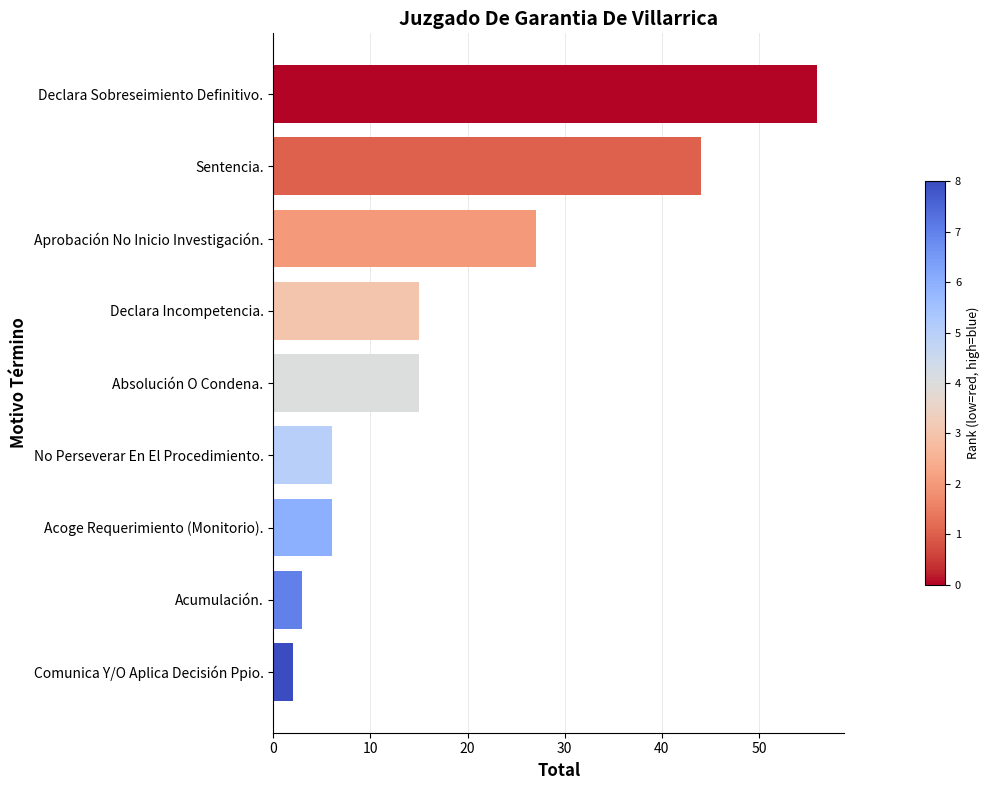

The chart shows a value of 5 at Acumulación.. True or false?

False